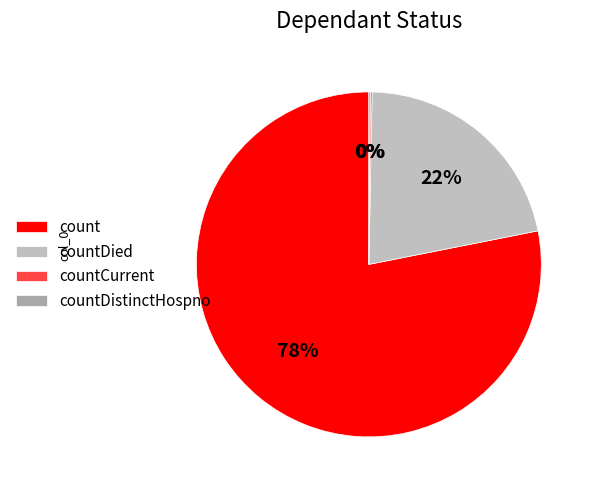

Is it true that countDied is 22% of the pie?

True